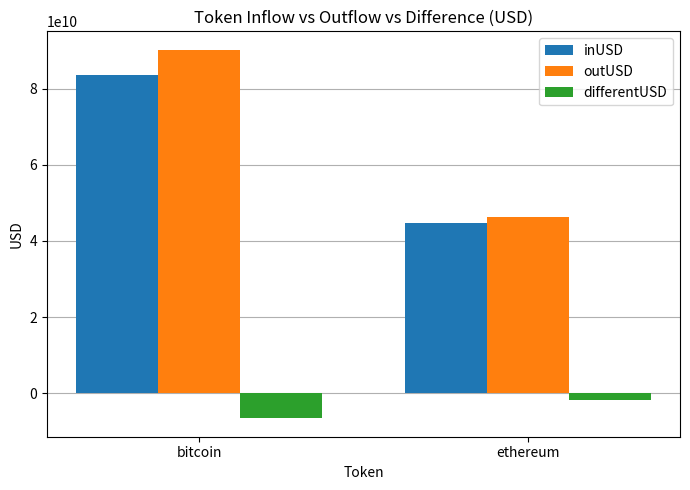

What are all the series names shown in the legend?

inUSD, outUSD, differentUSD